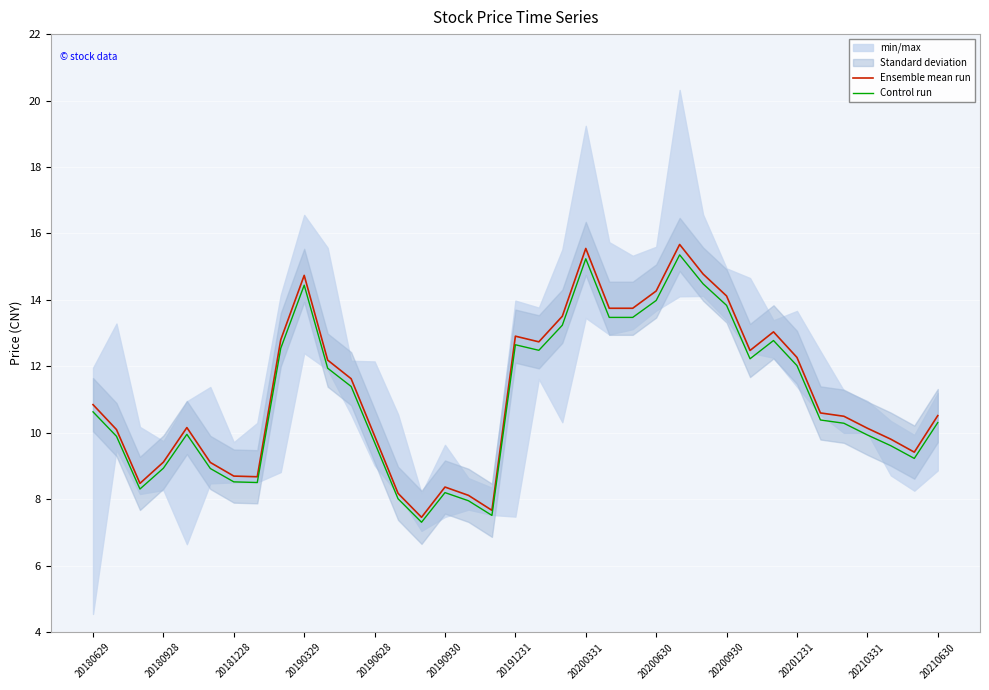

The value of Ensemble mean run at 20190329 is 20.1. True or false?

False